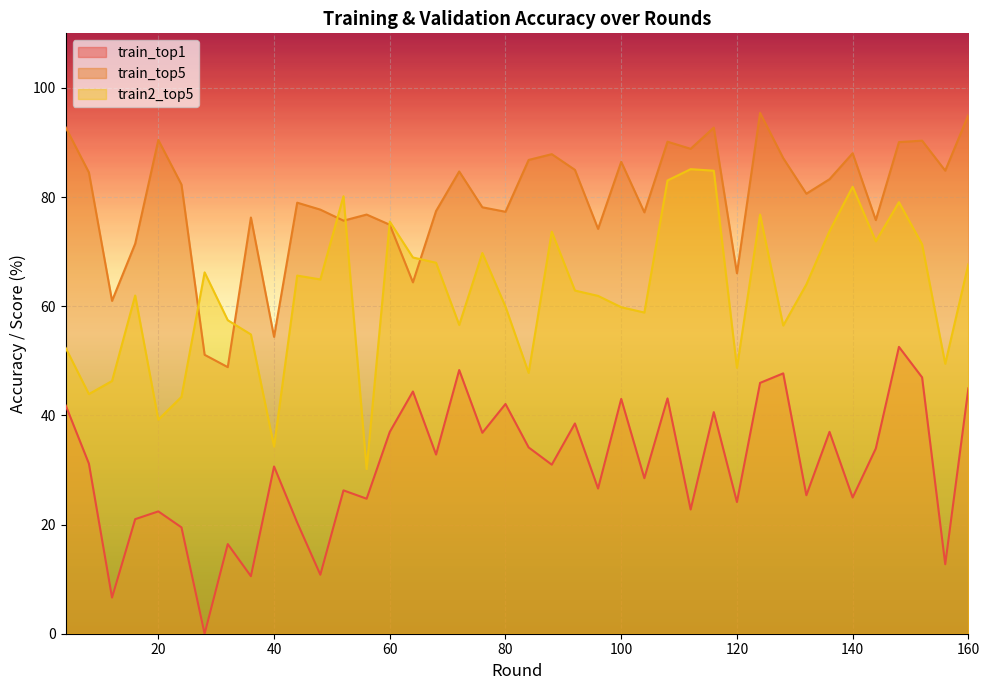

What is the lowest value of the train_top5 series?

48.8